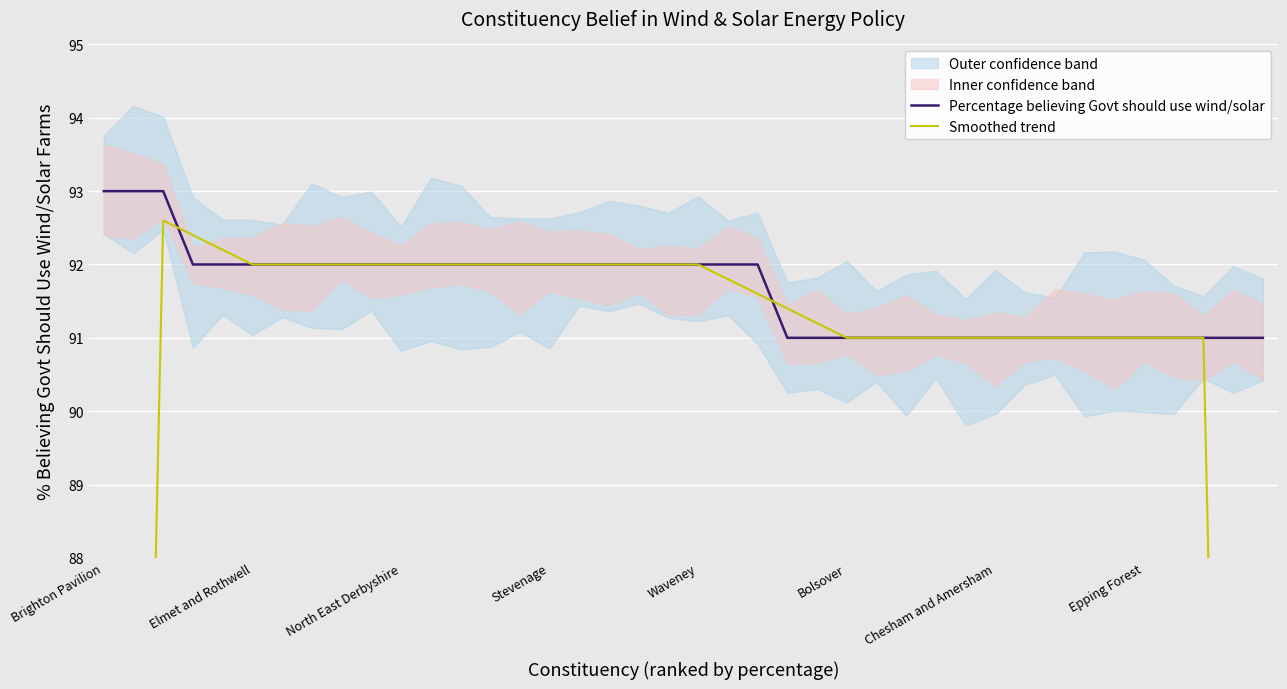

What is the highest value of the Smoothed trend series?

92.6